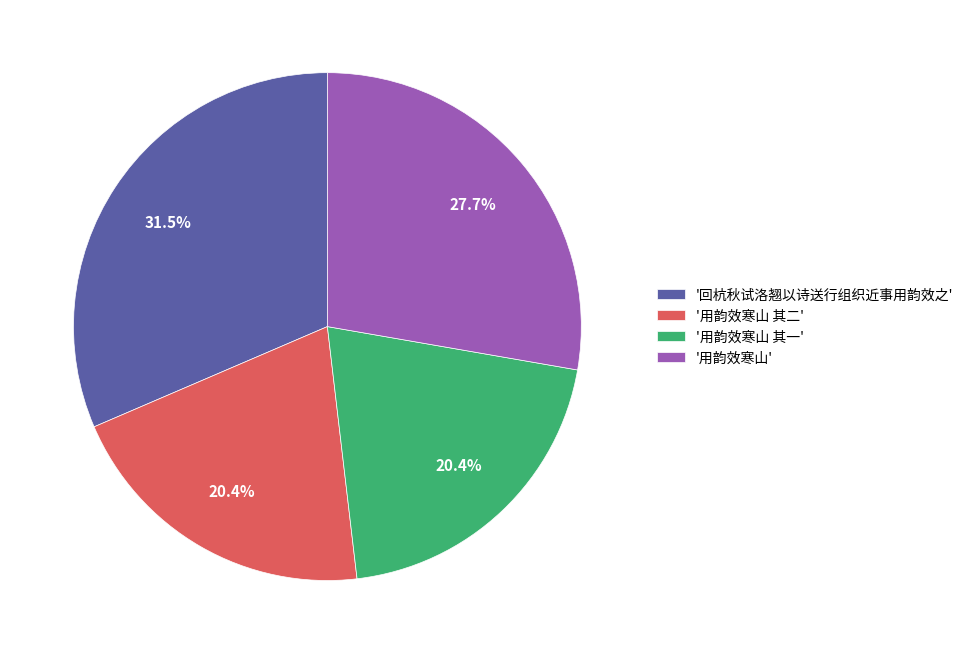

Combined, do '用韵效寒山 其二' and '用韵效寒山 其一' account for over 50%?

No